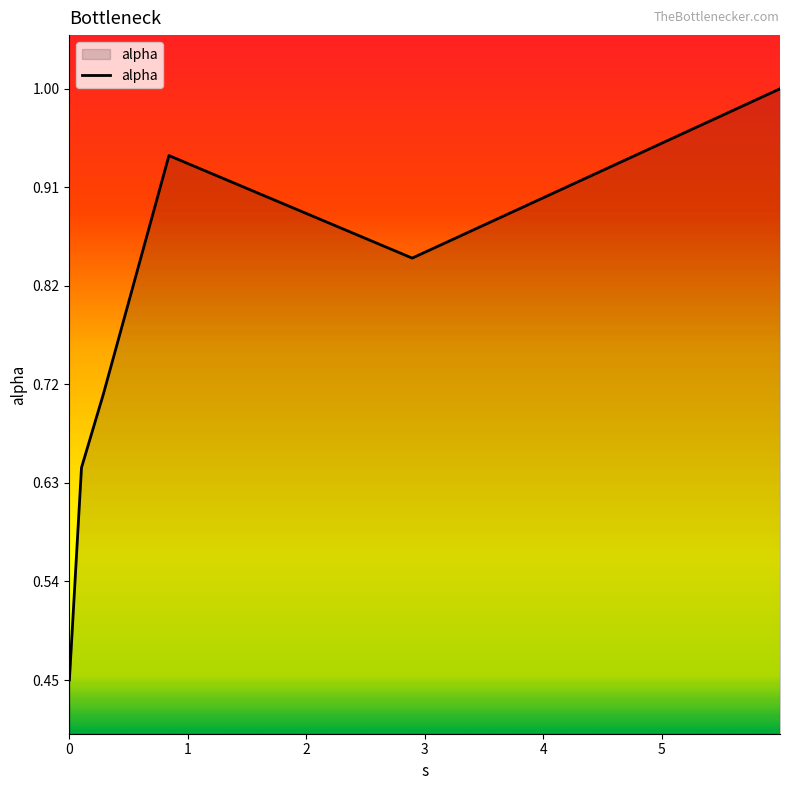

What is the sum of all values?

4.6